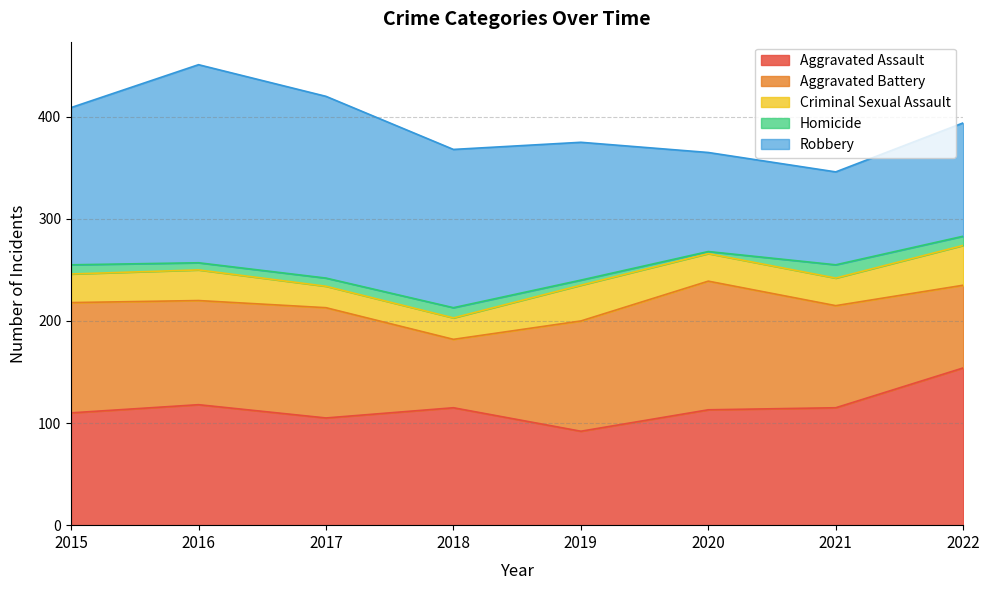

What is the difference between the second highest and minimum values in the Aggravated Assault series?

26